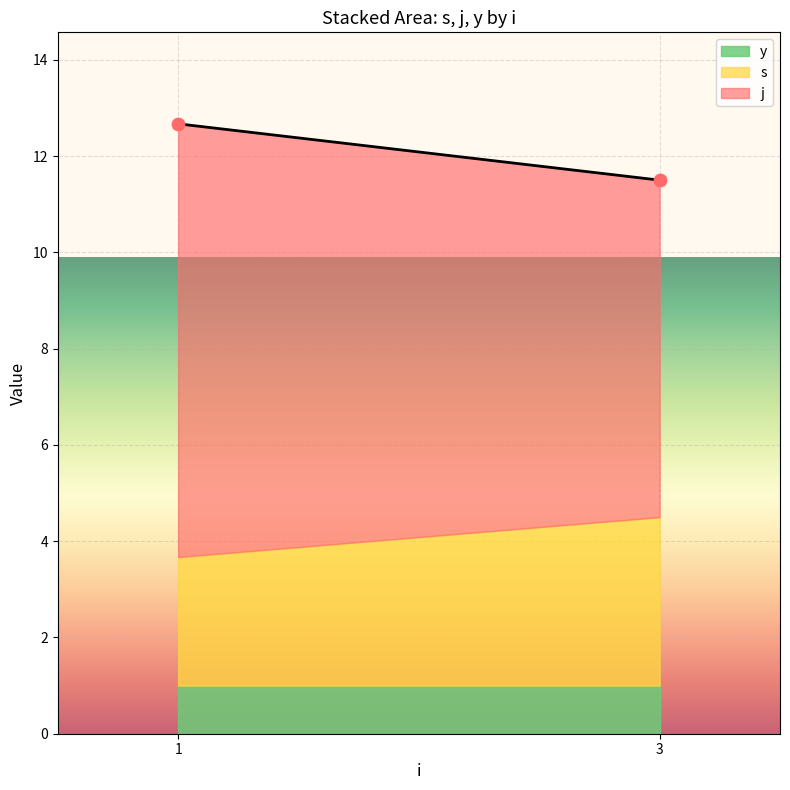

What Y value in the scatter plot is closest to 12?

11.5